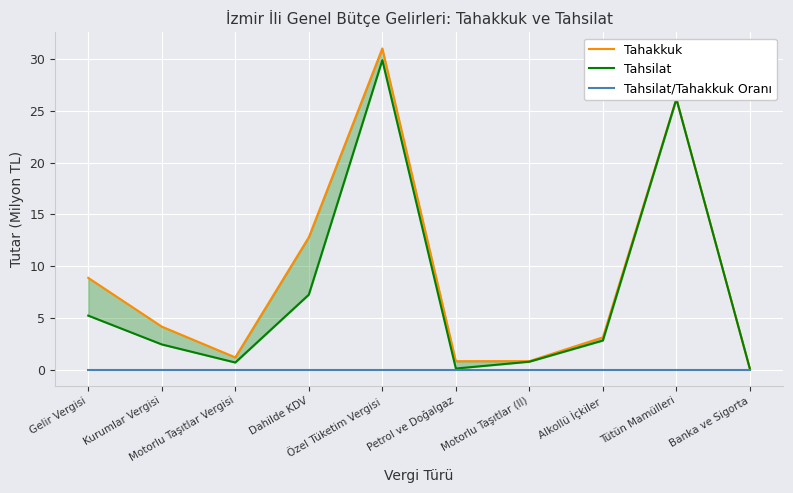

Which series has the largest total across all categories?

Tahakkuk